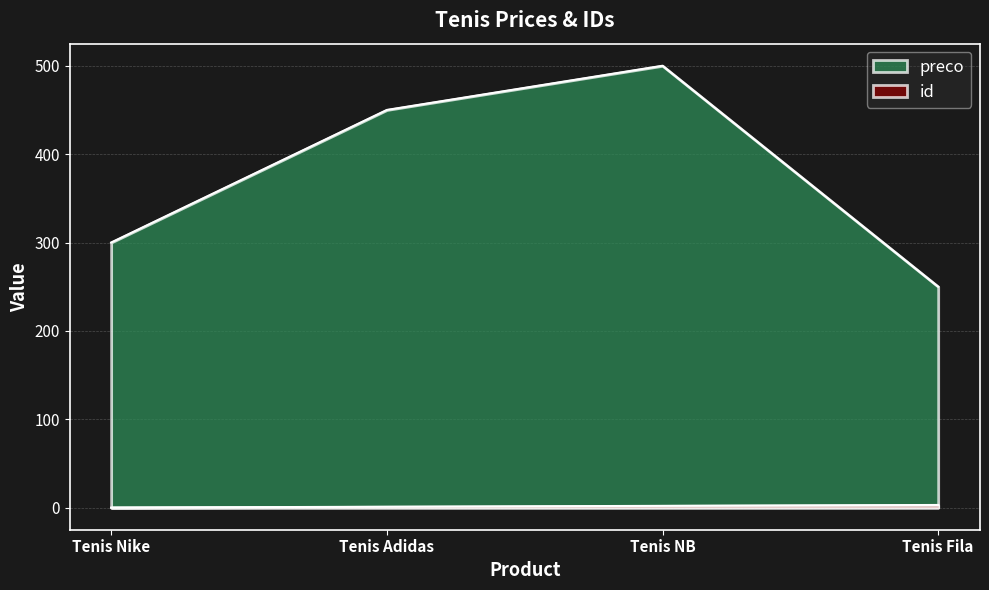

Reading right to left, transcribe all the data shown in this chart.

id: Tenis Fila=3	Tenis NB=2	Tenis Adidas=1	Tenis Nike=0
preco: Tenis Fila=250	Tenis NB=500	Tenis Adidas=450	Tenis Nike=300